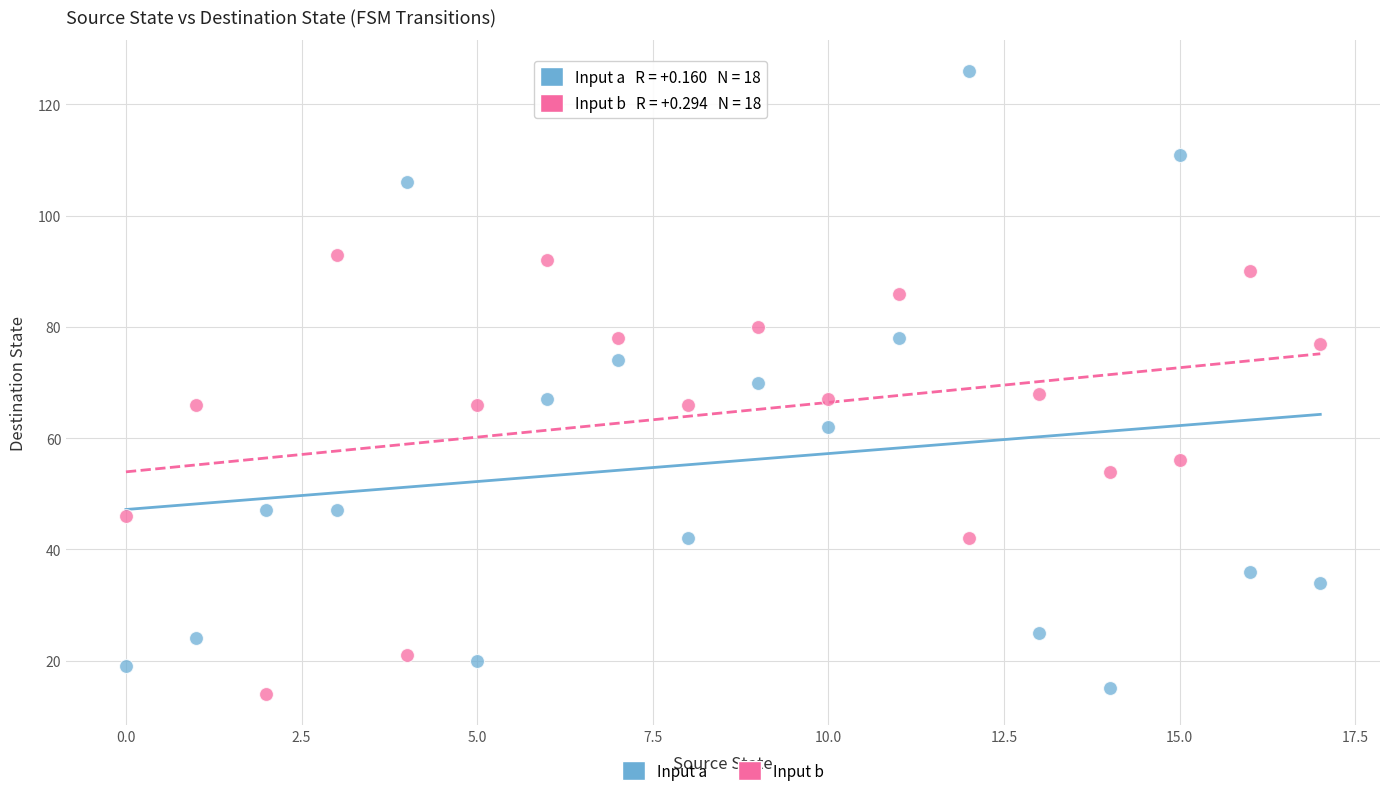

What are all the series names shown in the legend?

Input a, Input b